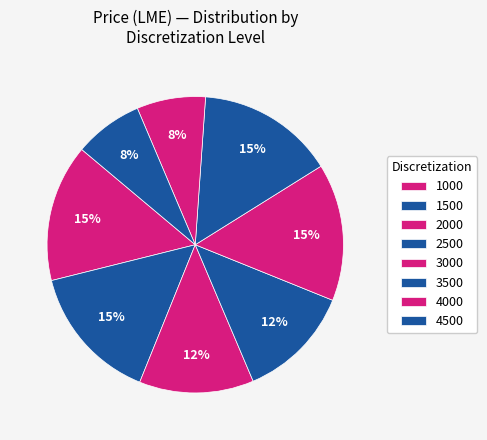

How many slices are in this pie chart?

8